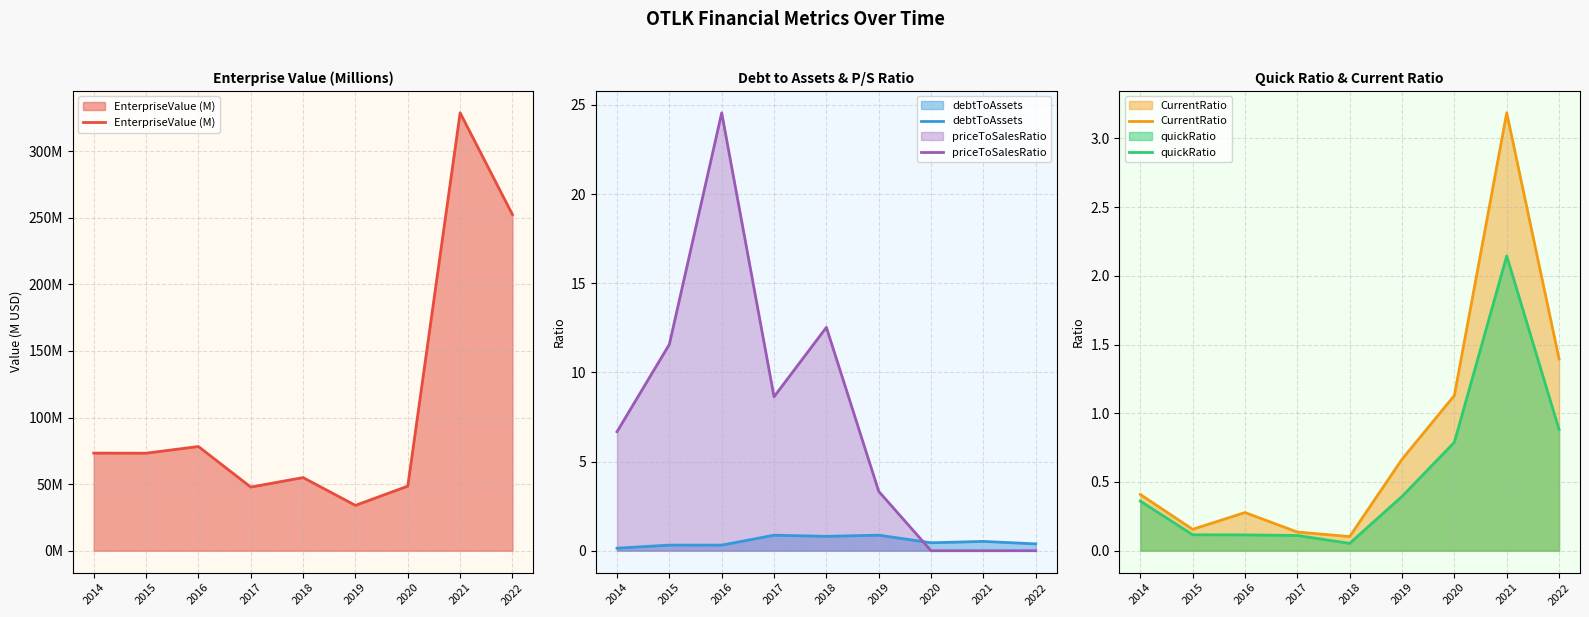

How many values in the priceToSalesRatio series exceed 6?

5